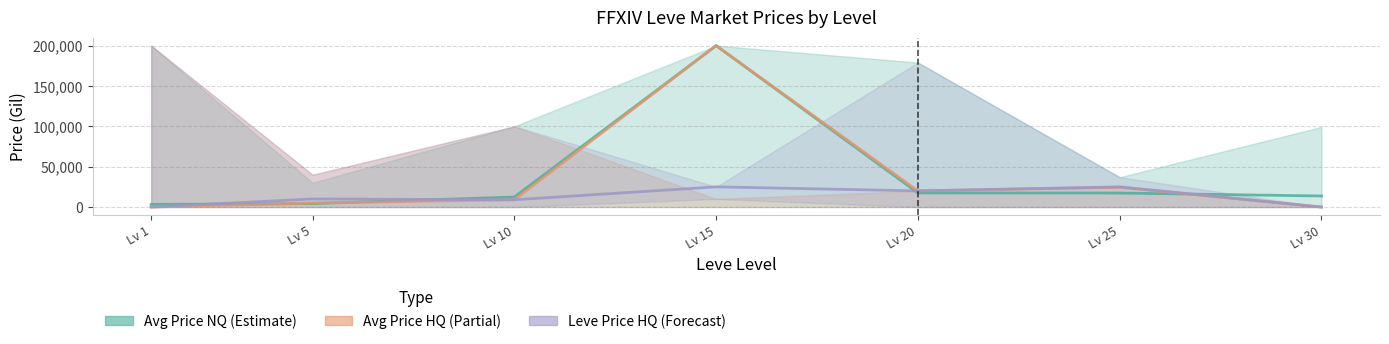

What is the difference between the Leve Price HQ (Forecast) values at Lv 25 and Lv 20?

5000.0